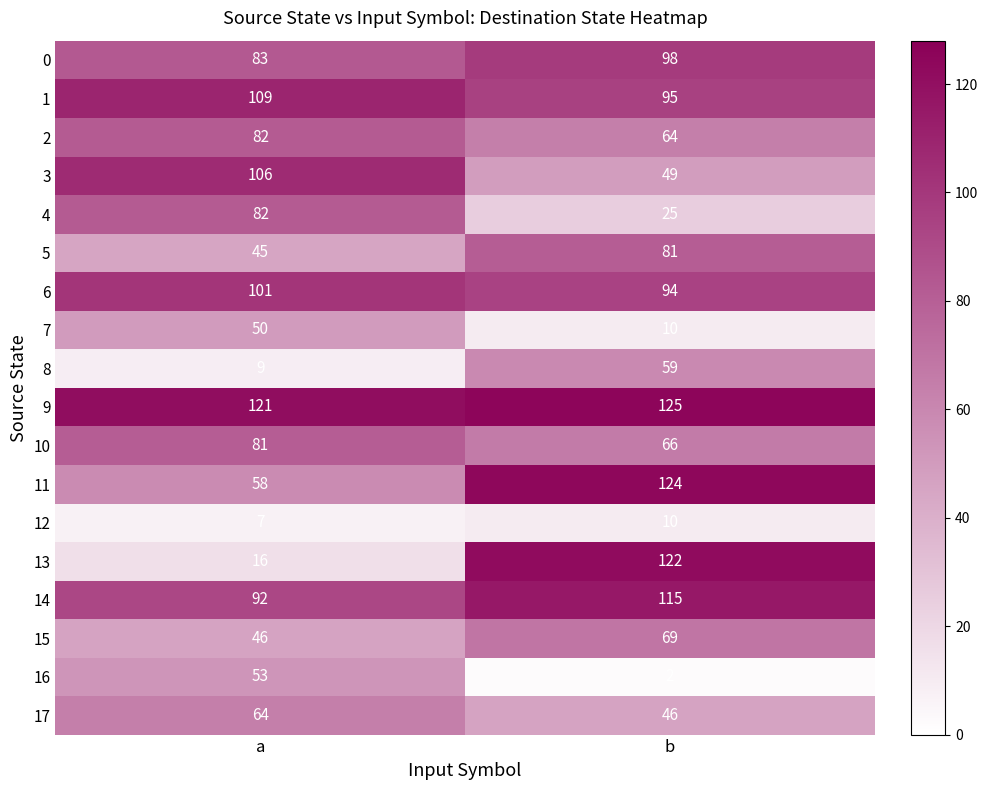

What is the sum of the 10 values at b and a?

147